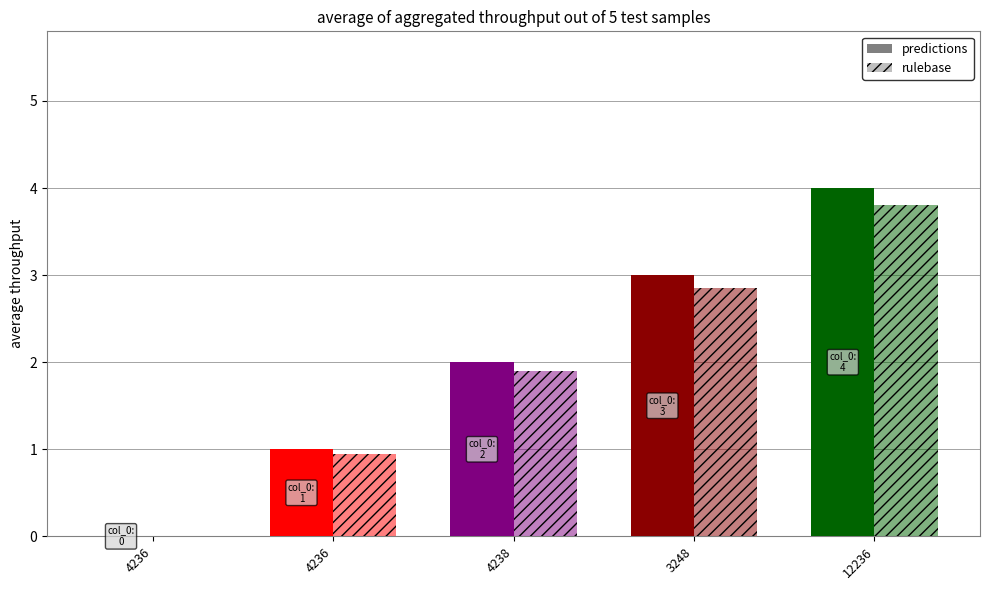

Does the chart contain stacked bars?

No